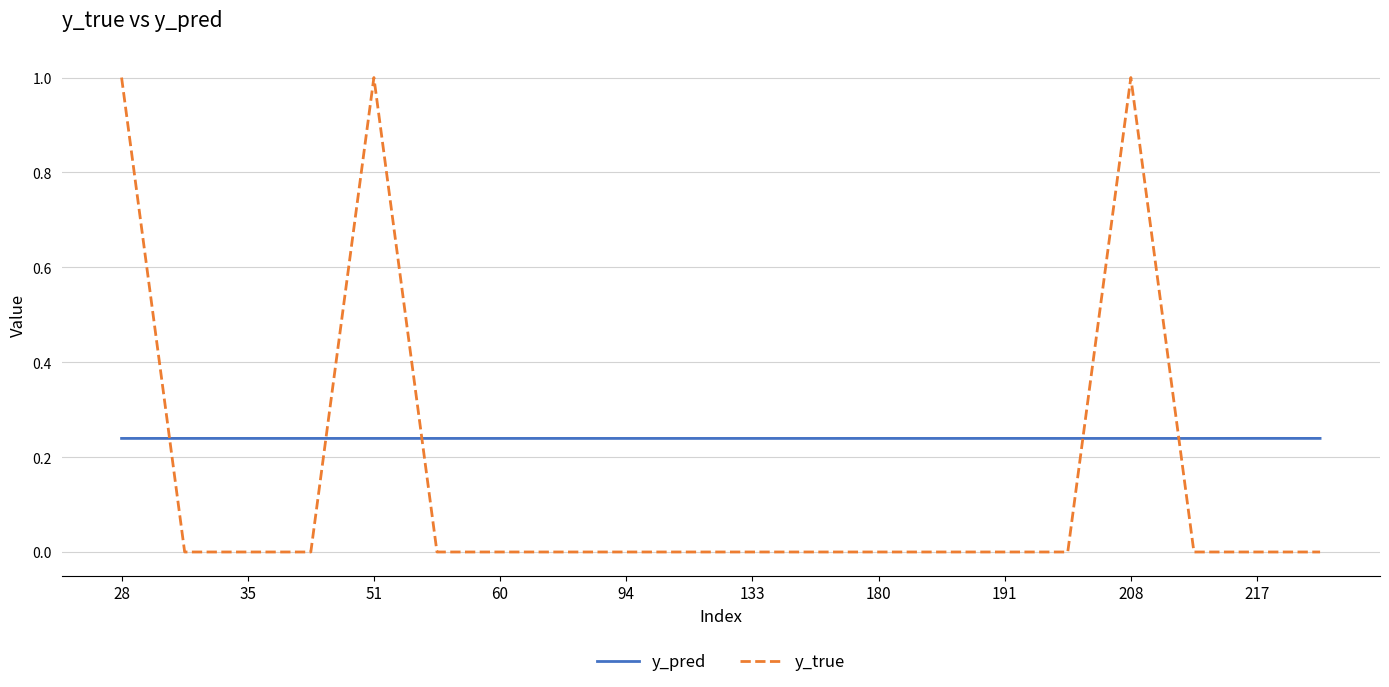

Count the y_true values in the range 0 to 1.

20